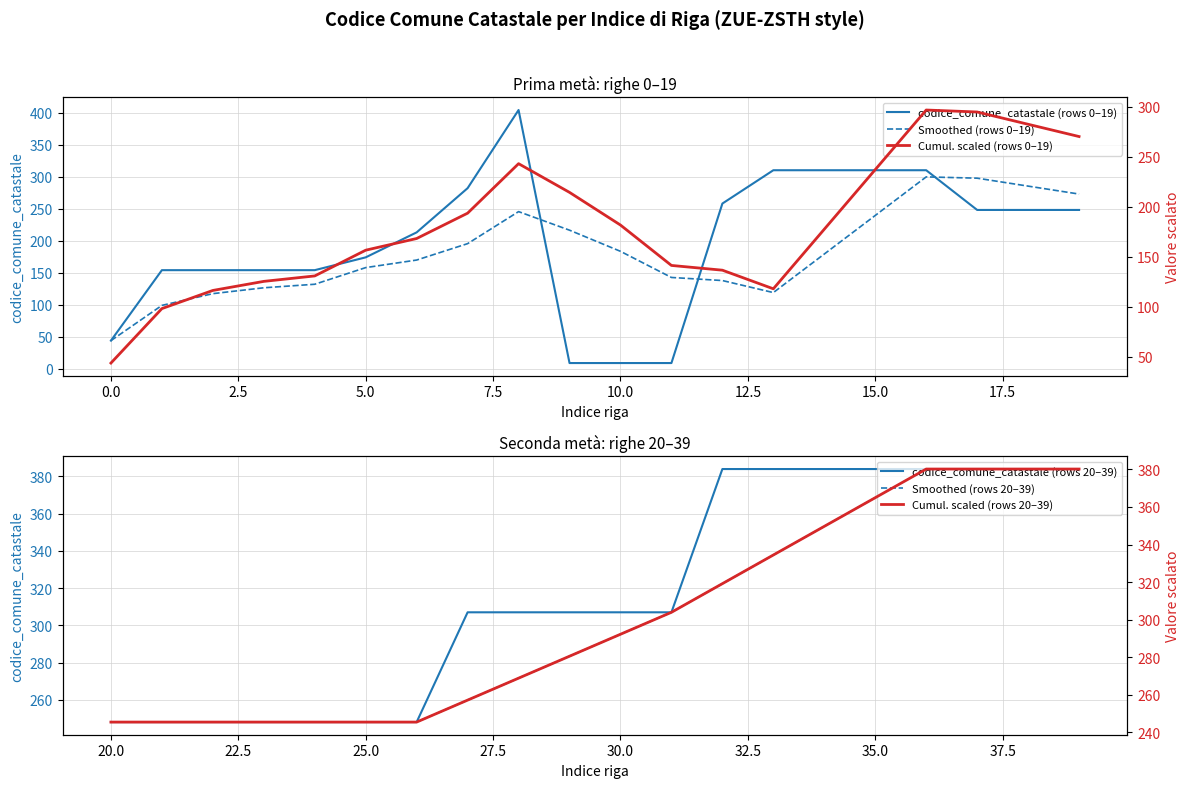

The codice_comune_catastale (rows 0–19) series shows 9.0 at 11. True or false?

True